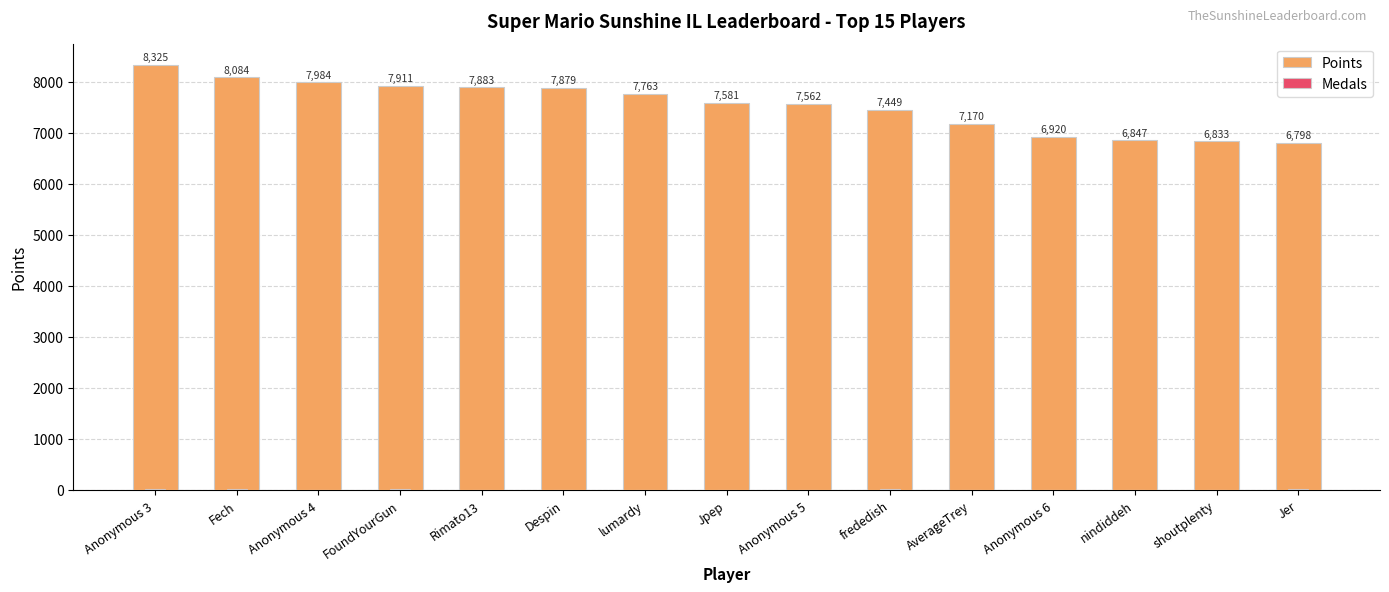

What is the value of the Medals bar at the 6th from the left?

7